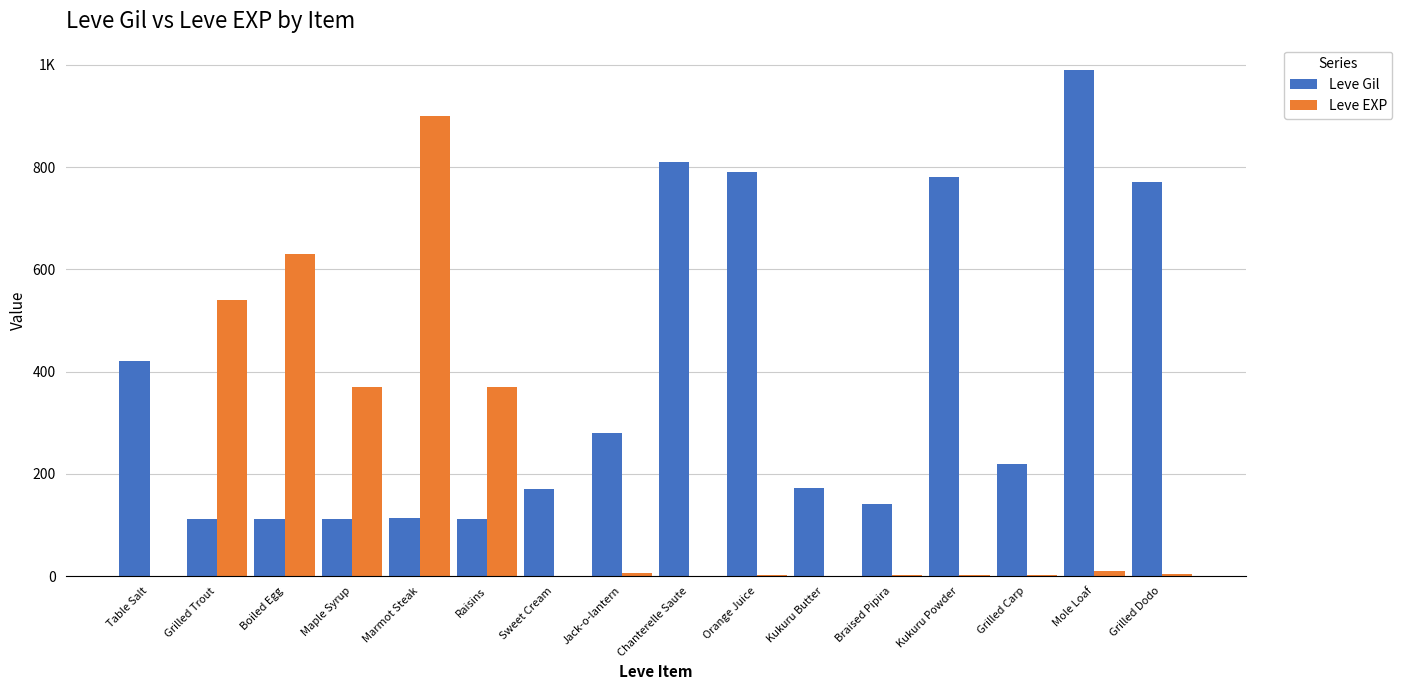

What is the maximum value for Leve Gil?

990